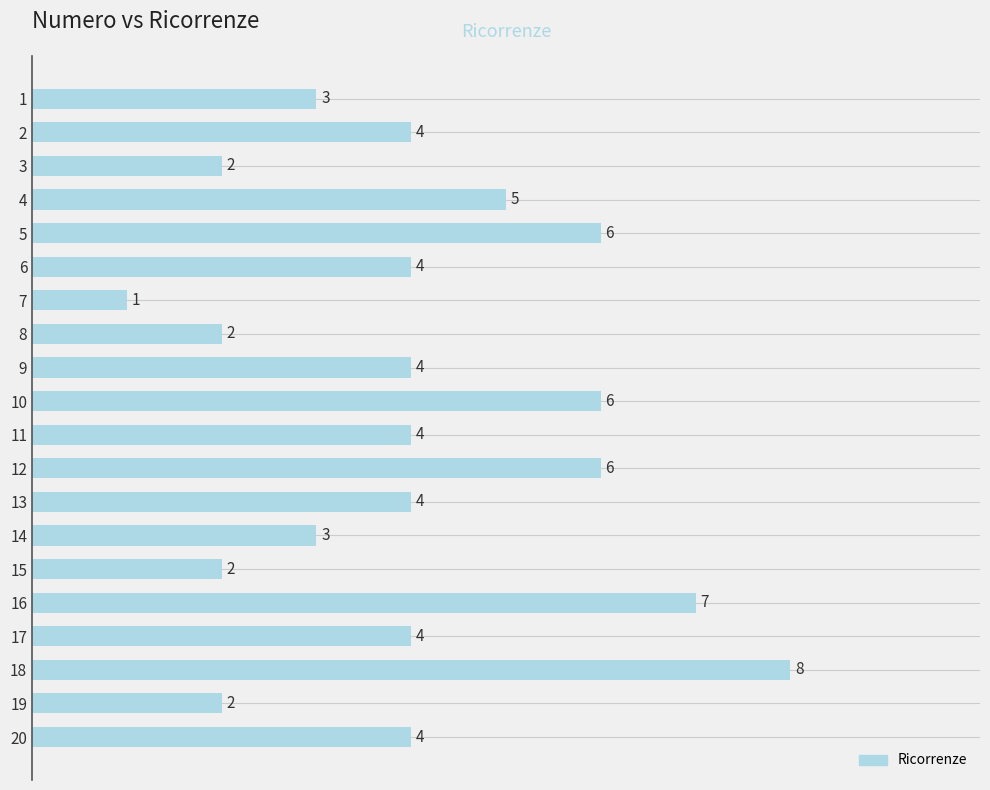

How many values are between 3 and 6?

13